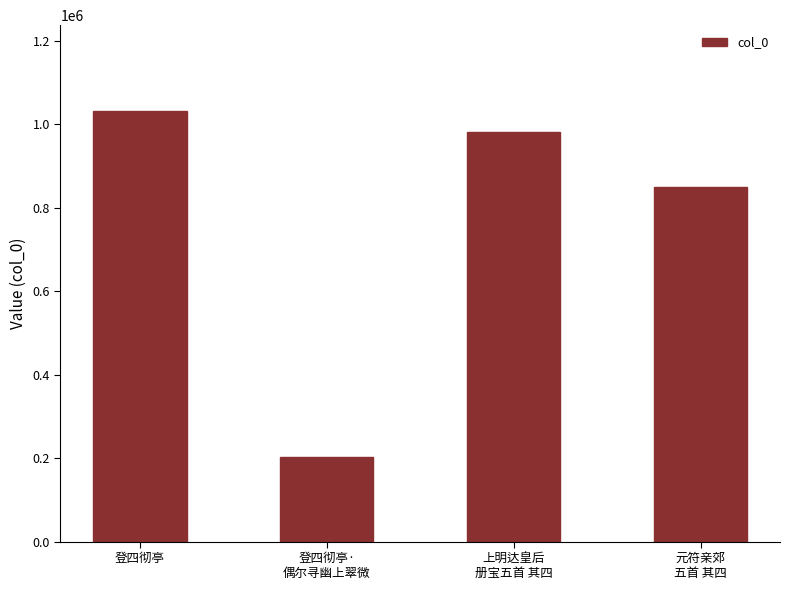

Count the number of categories in the chart.

4